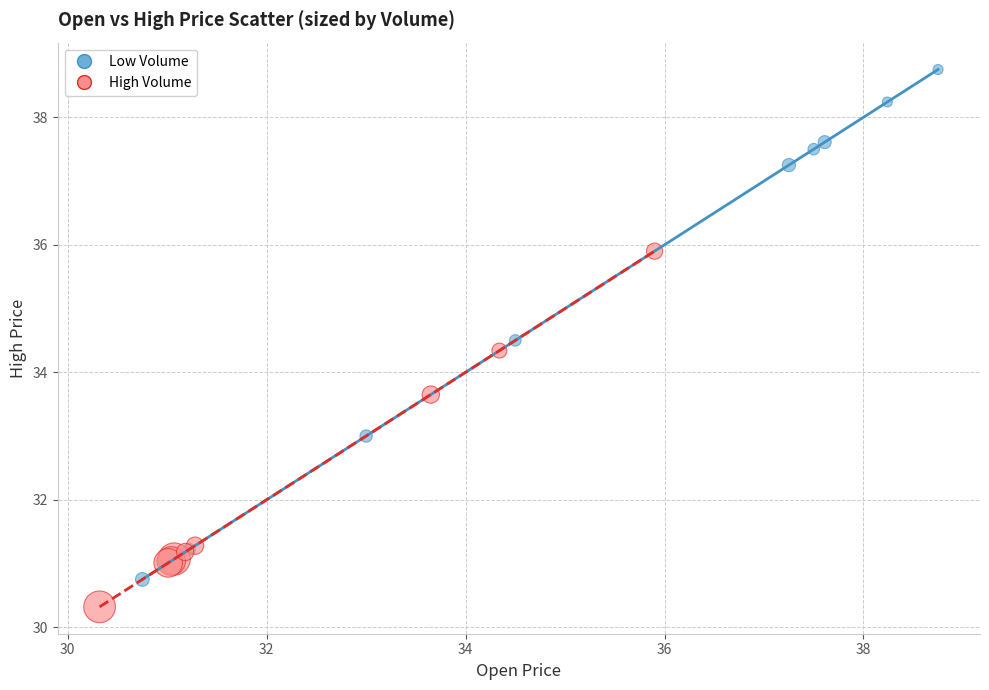

Which series has the largest Y range (max minus min)?

Low Volume